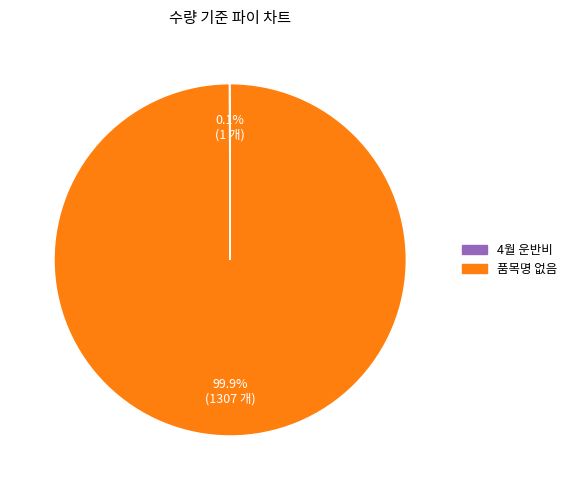

What is the majority slice?

품목명 없음